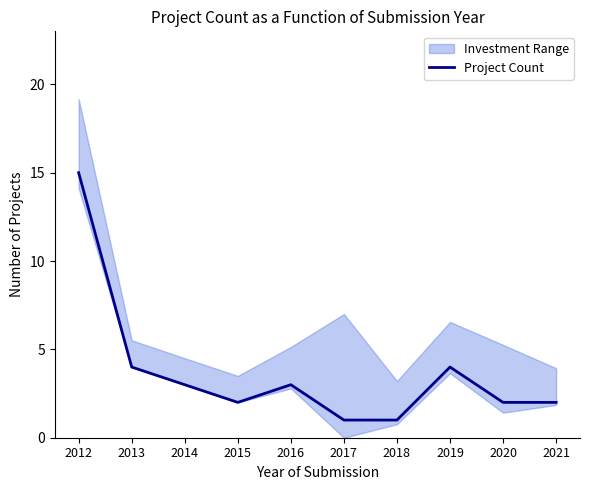

What is the sum of all values?

37